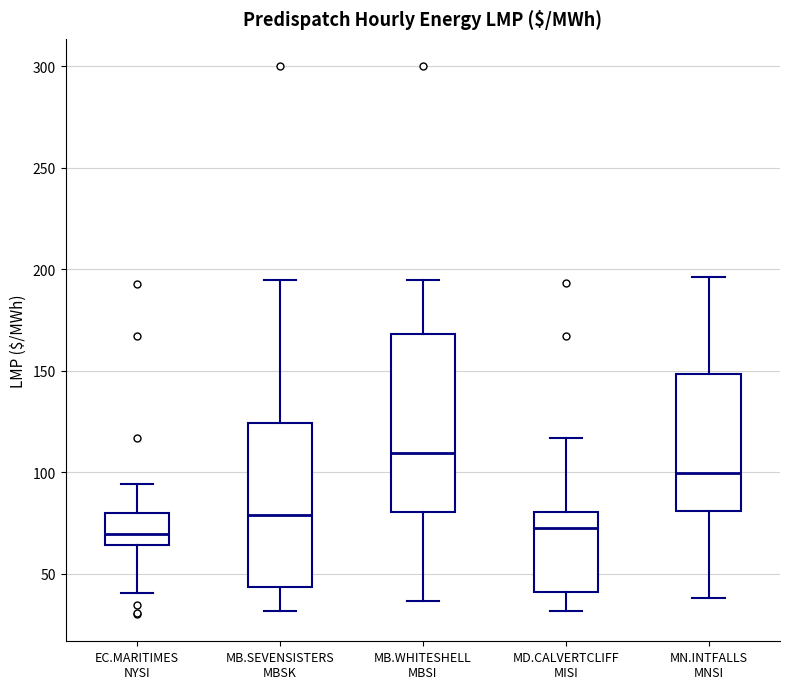

Where is the upper edge of the box for MB.SEVENSISTERS MBSK on the y-axis? The values are not printed on the chart, so give them approximately, as read against the axis.

125